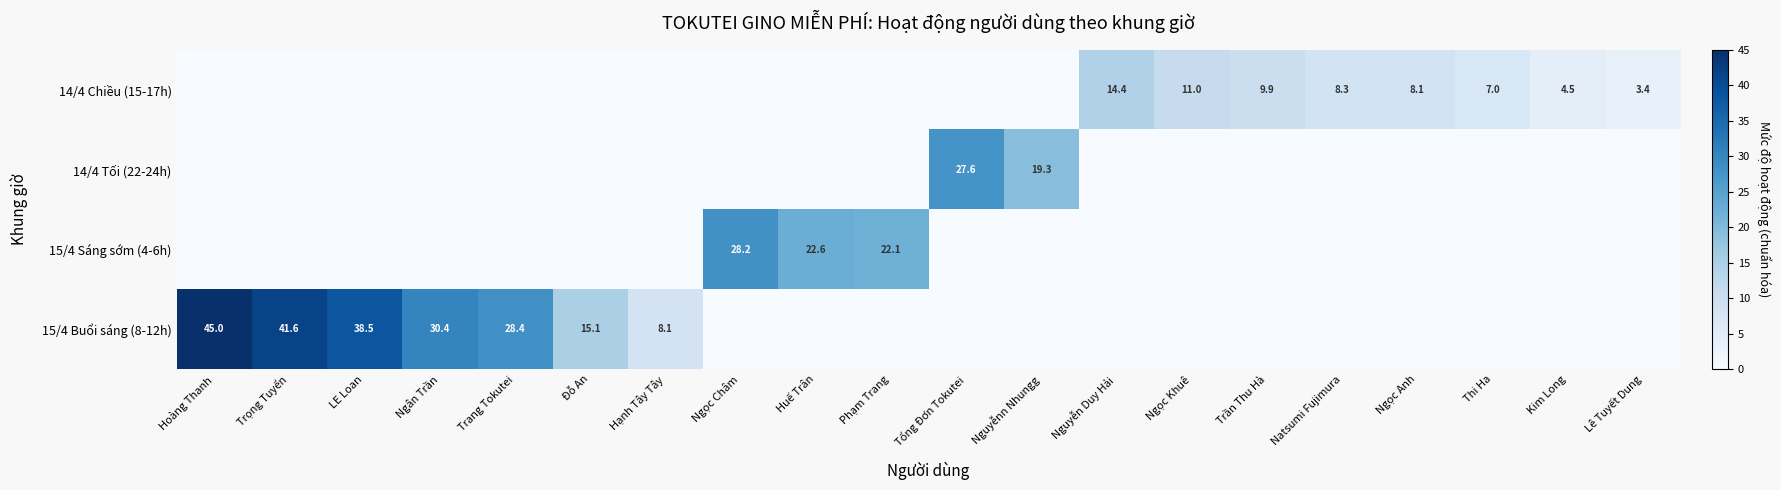

The 14/4 Chiều (15-17h) series shows 7.0 at Thi Ha. True or false?

True